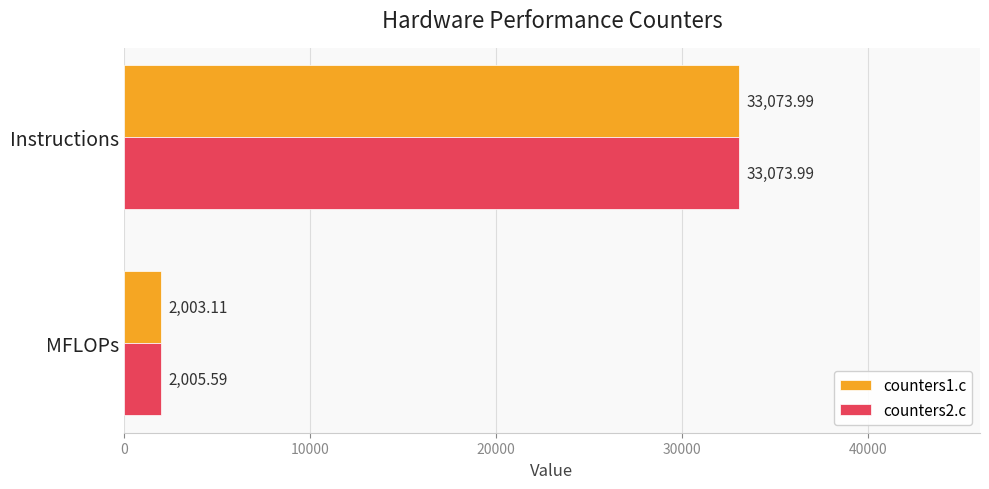

What is the average value of the counters1.c series?

17538.5